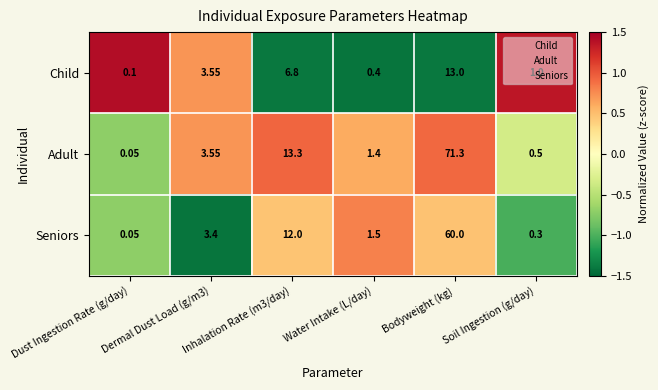

List the series in order of their peak value, highest first.

Adult, Seniors, Child